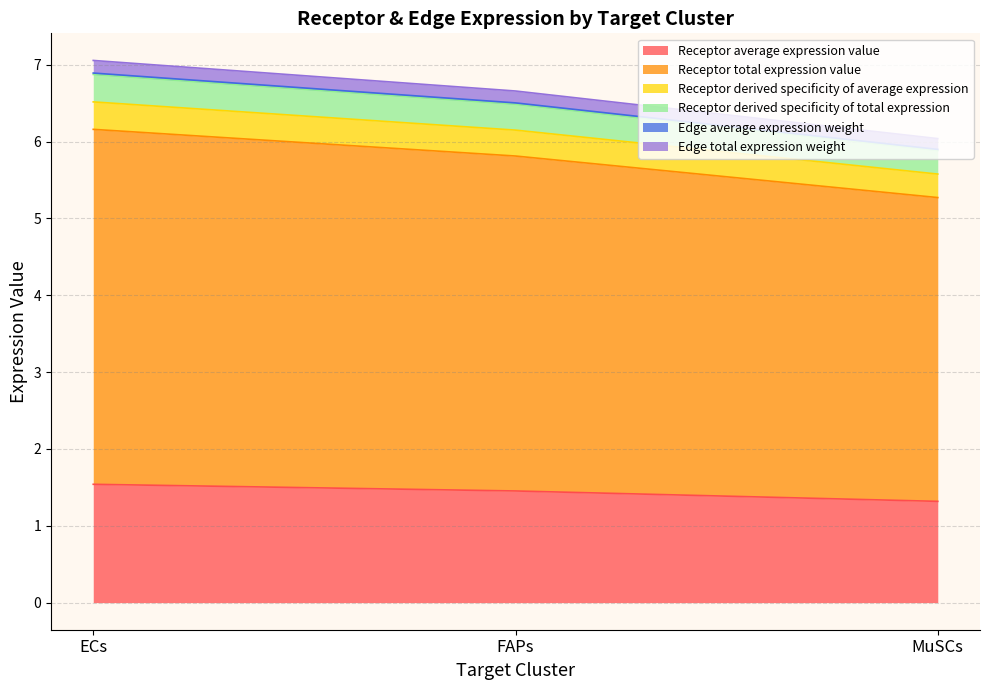

What position from the left is FAPs?

2